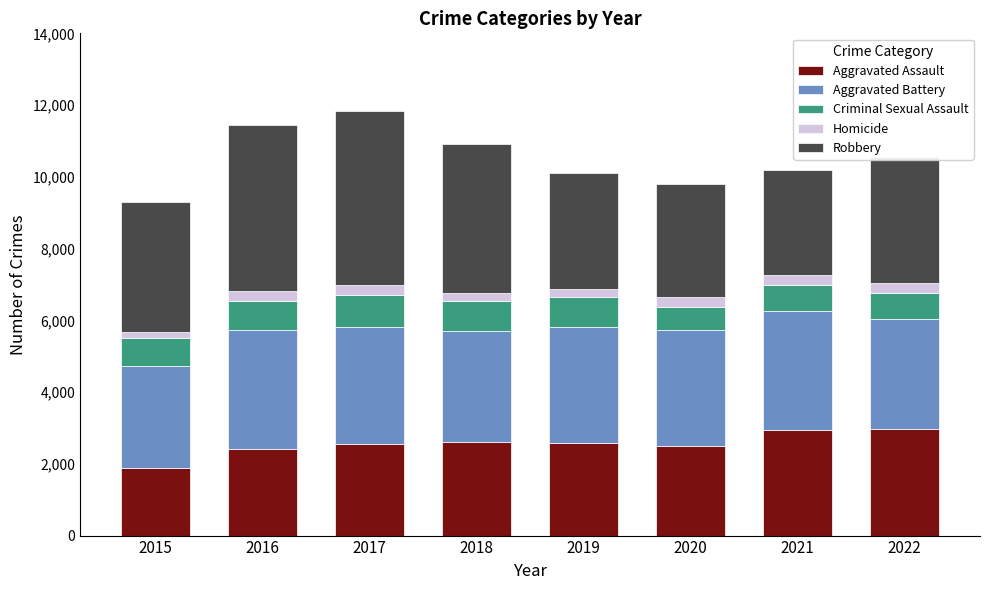

What is the minimum value for Aggravated Assault?

1872